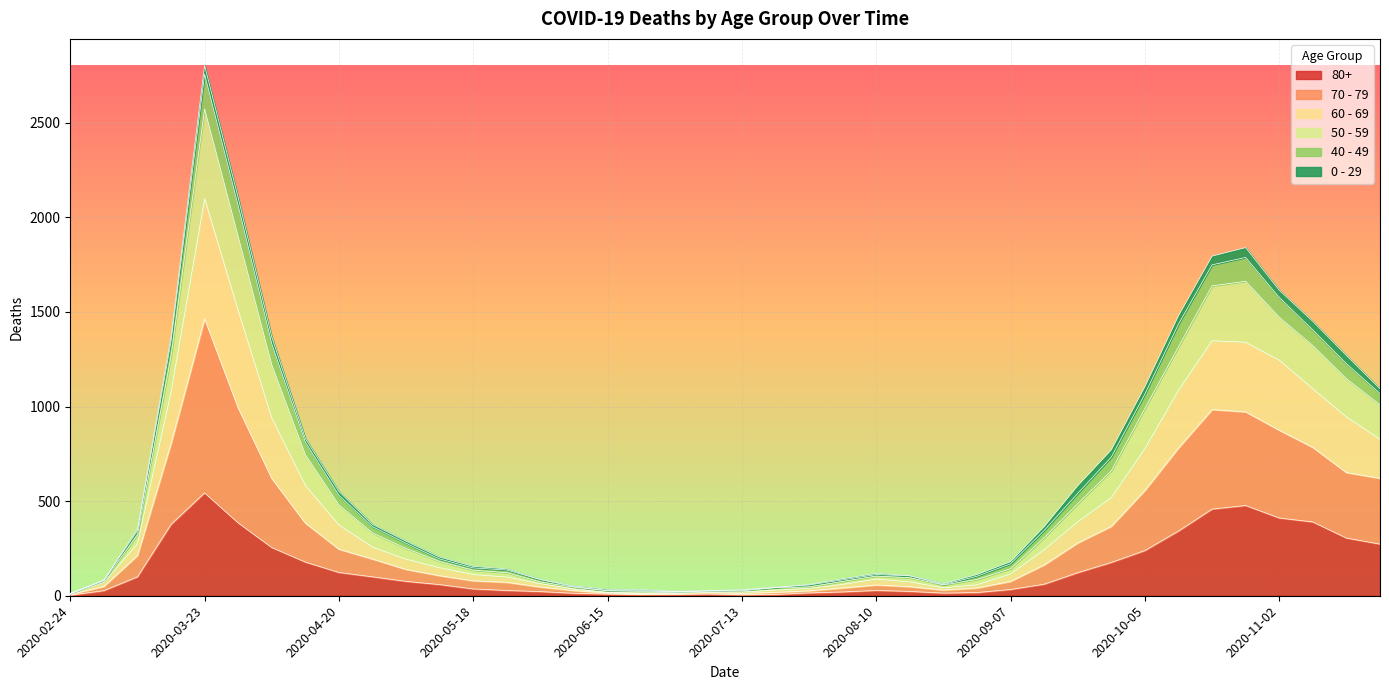

At which category does 70 - 79 reach its first local peak?

2020-03-23